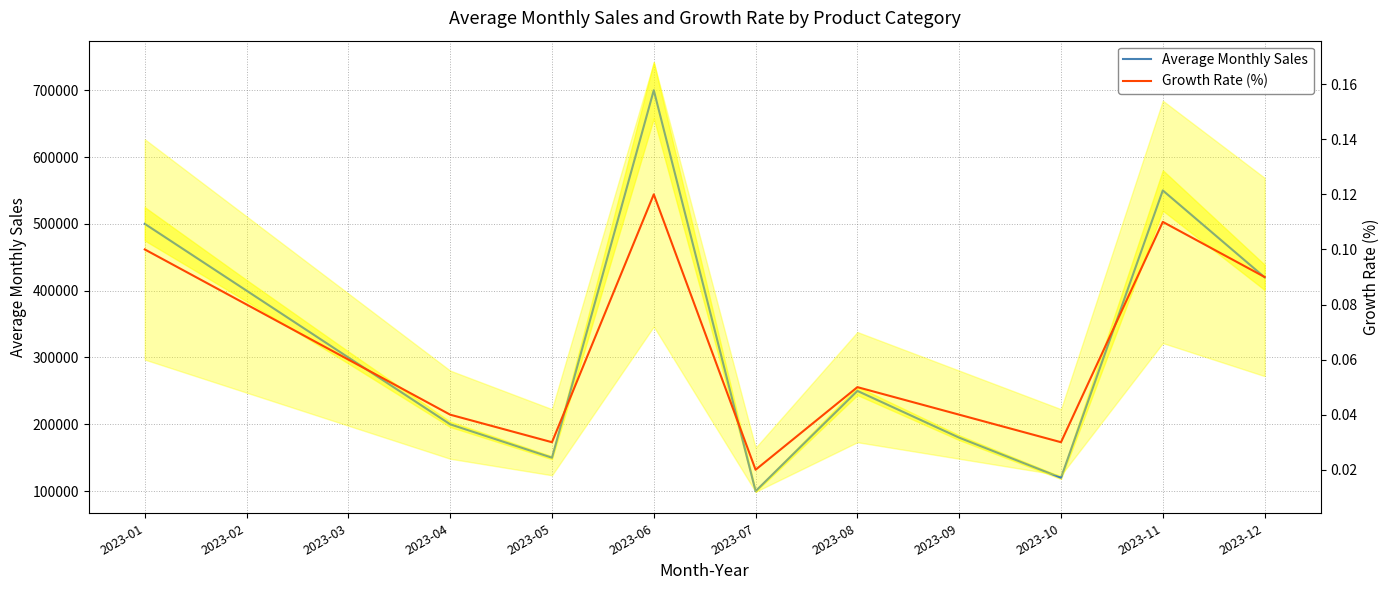

Which series has the largest range (max minus min)?

Average Monthly Sales